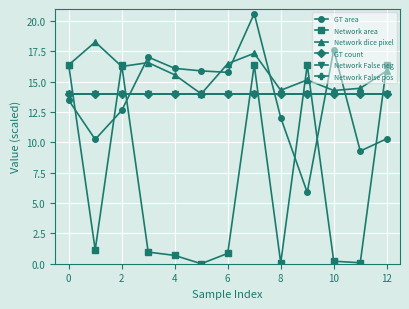

Which series has the widest spread of values?

Network area